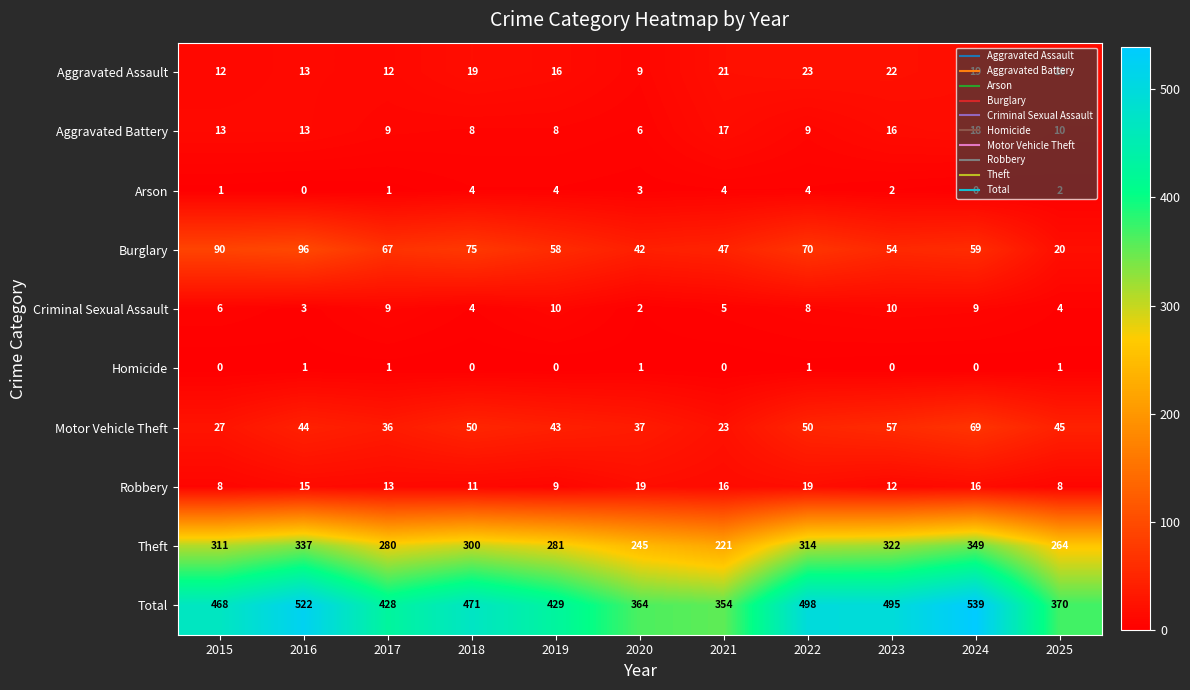

True or false: Motor Vehicle Theft has a value of 15 at 2025.

False